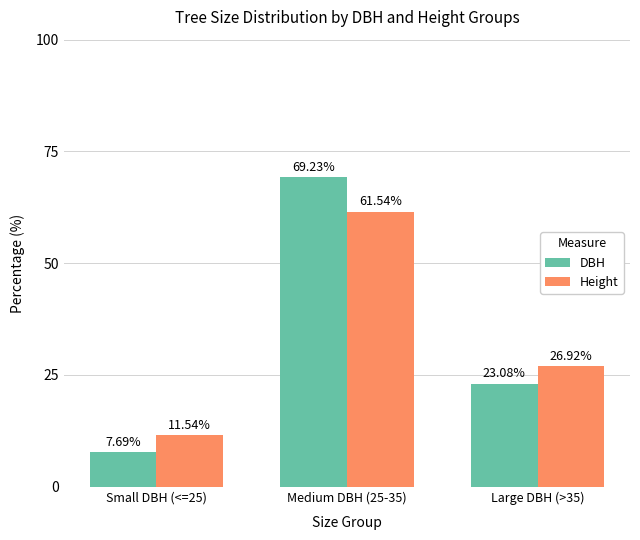

Count the number of categories in the chart.

3